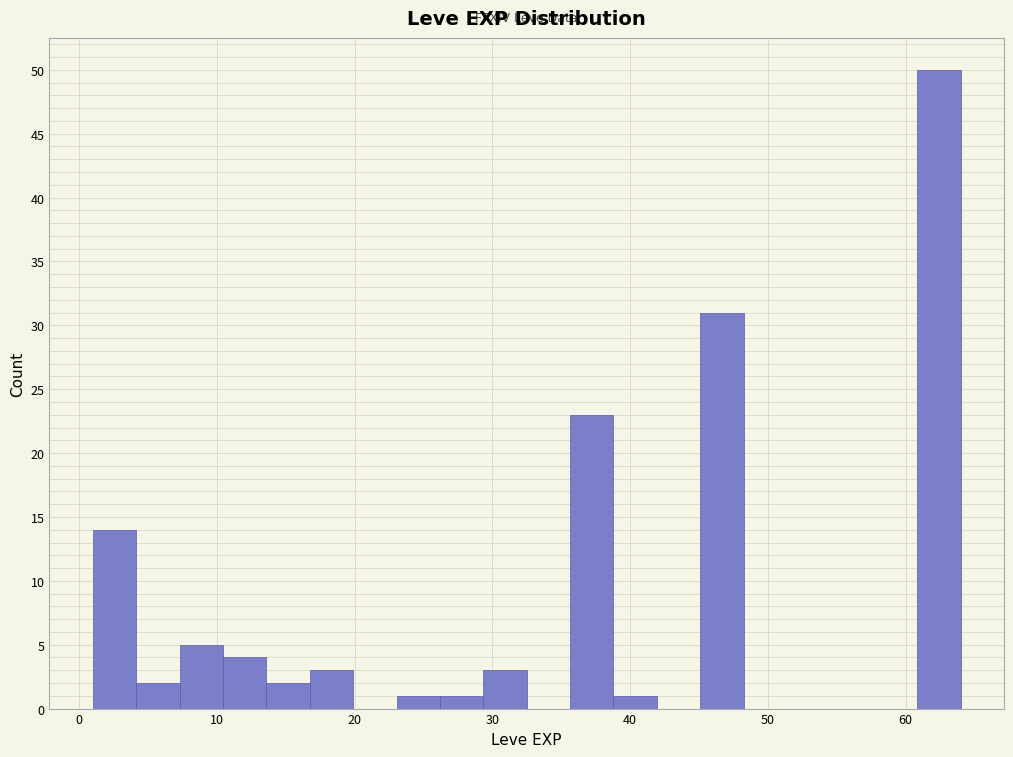

Around what value on the x-axis is the tallest bar? Give the approximate position of its centre, as read against the axis.

62